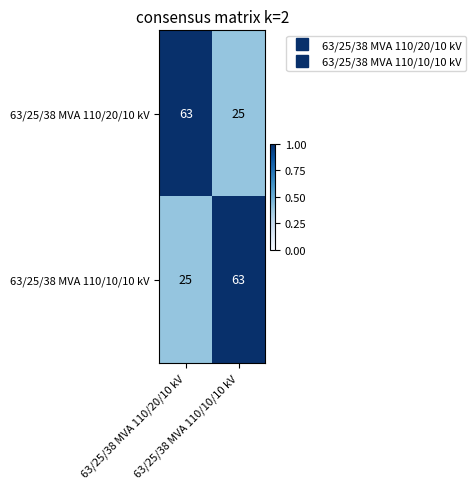

What is the minimum value shown in the chart?

25